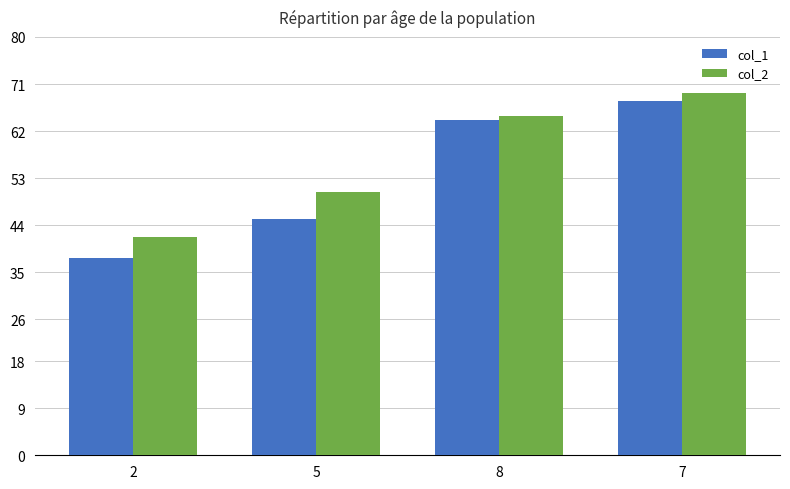

List the series in order of their overall mean, lowest first.

col_1, col_2